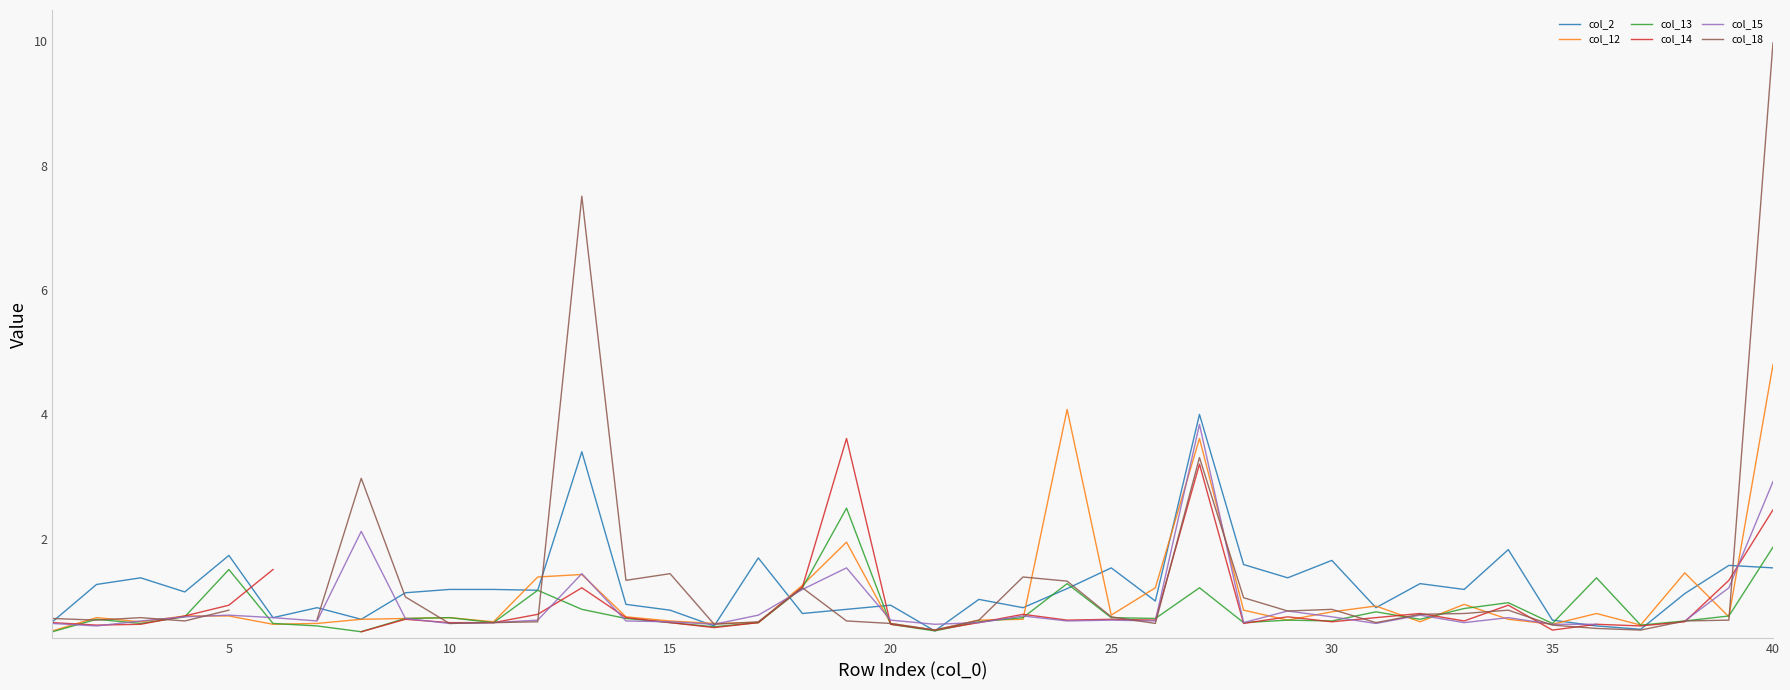

True or false: col_12 has a value of 1.0 at 40.

False